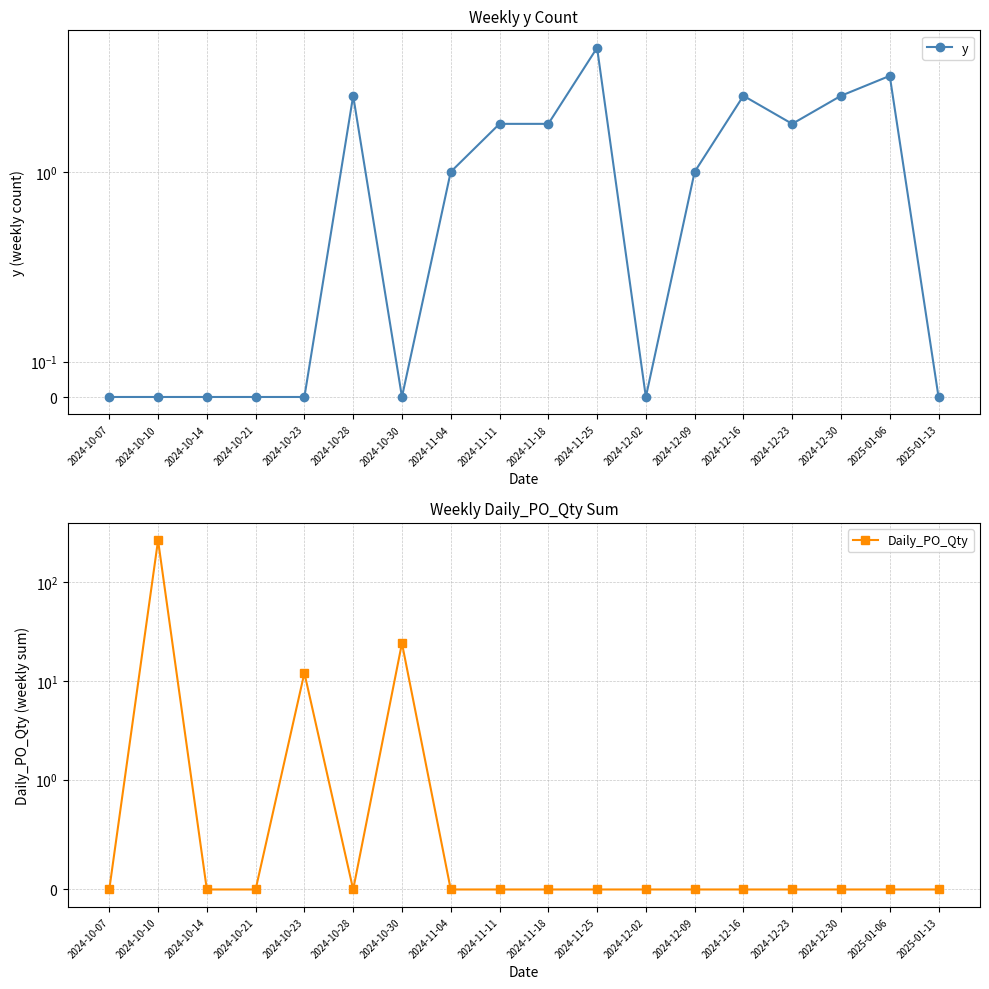

Count the number of categories in the chart.

18